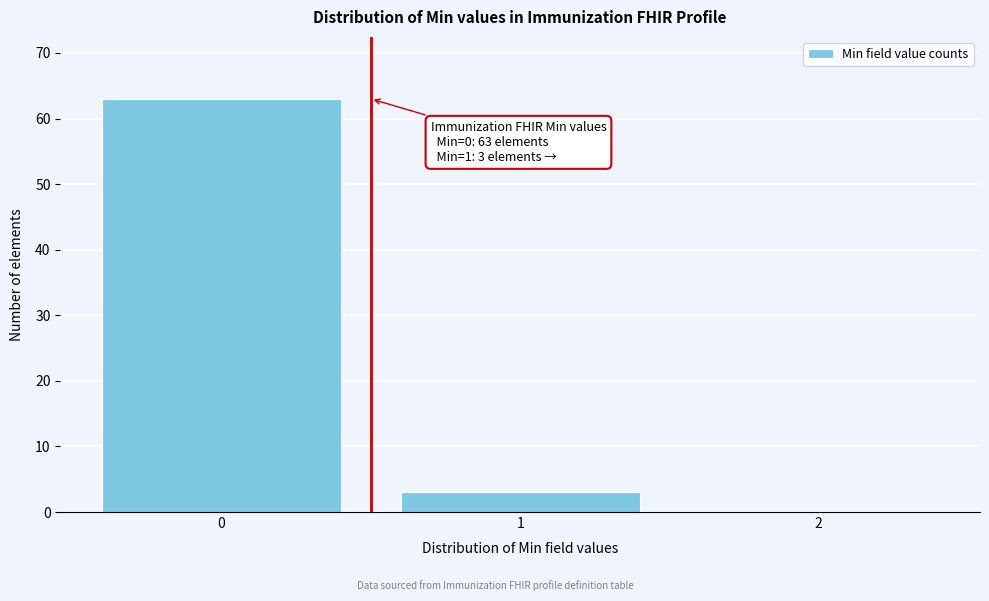

Which range on the x-axis has the tallest bar?

-0.5 to 0.5